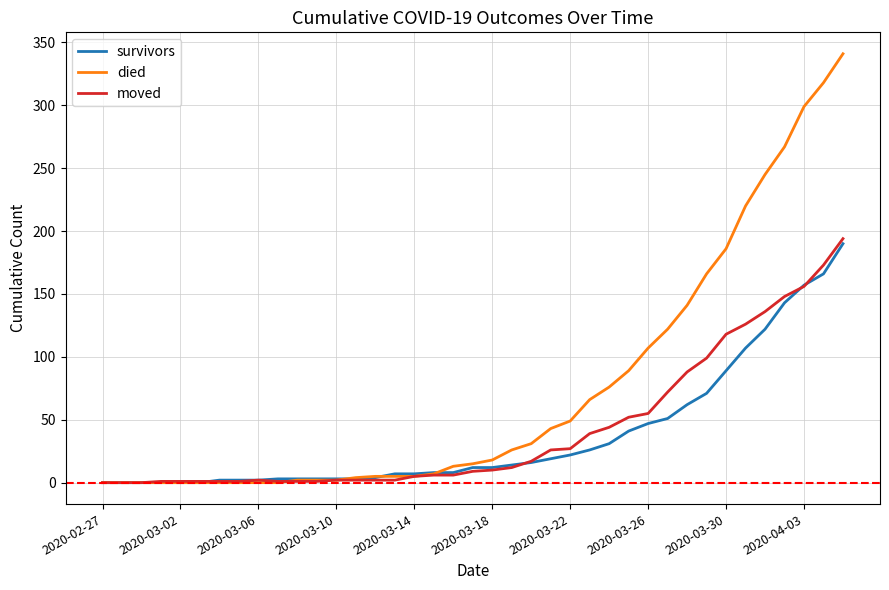

Which series has the largest total across all categories?

died